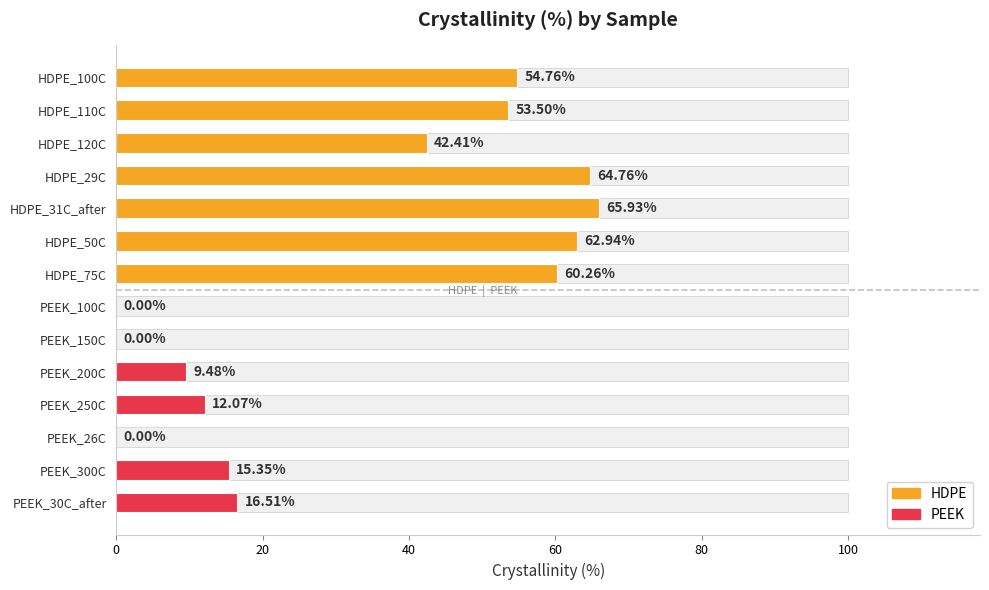

Rank the series at HDPE_110C from lowest to highest value.

PEEK, HDPE